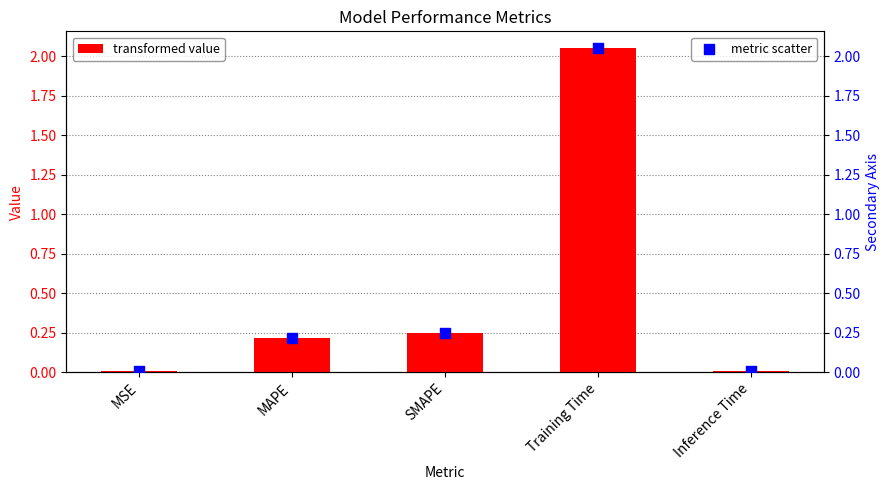

Which series has the widest spread of Y values?

col_1